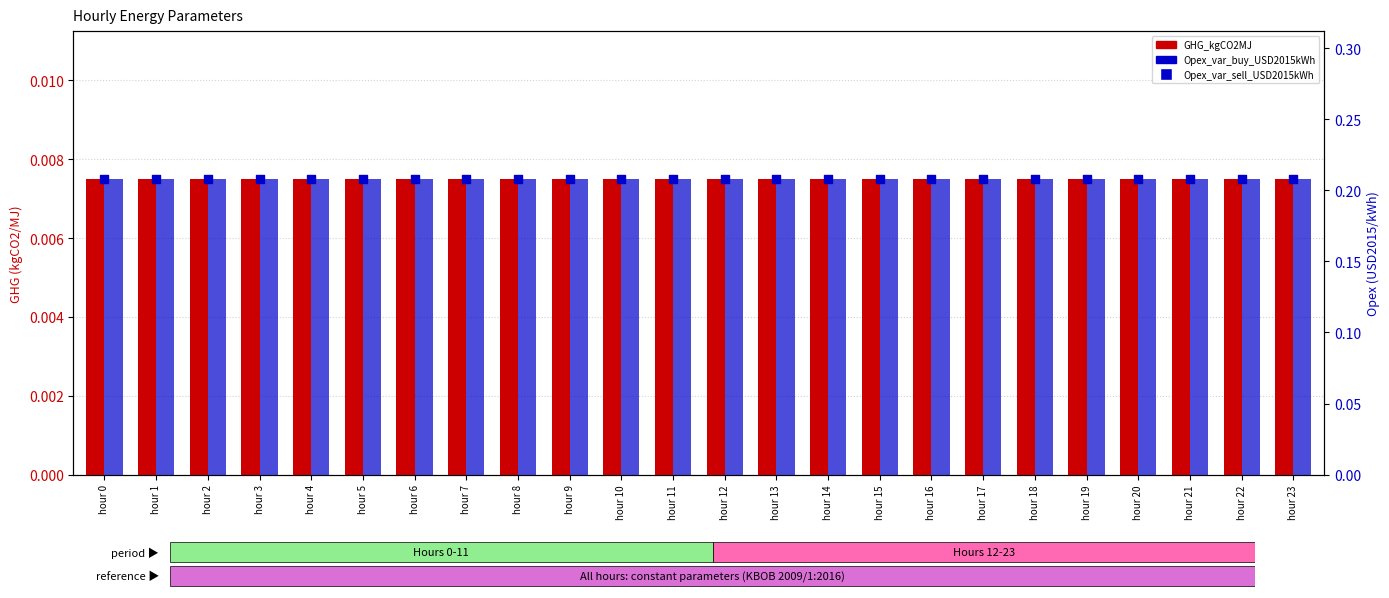

Which series reaches the maximum Y coordinate?

Opex_var_buy_USD2015kWh